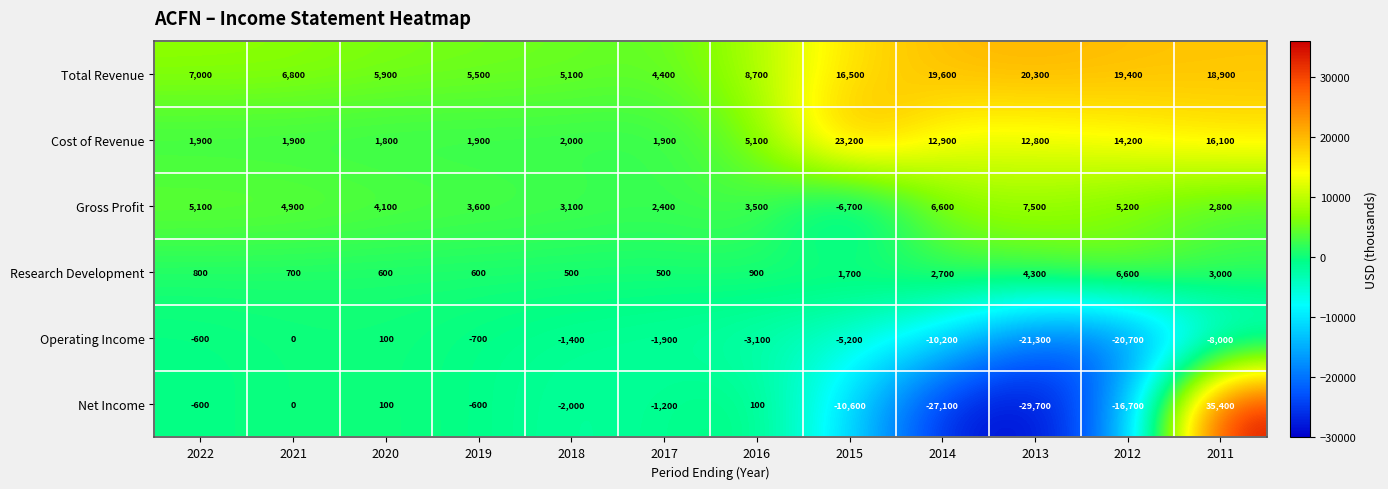

At 2016, list the series in order from smallest to largest.

Operating Income, Net Income, Research Development, Gross Profit, Cost of Revenue, Total Revenue